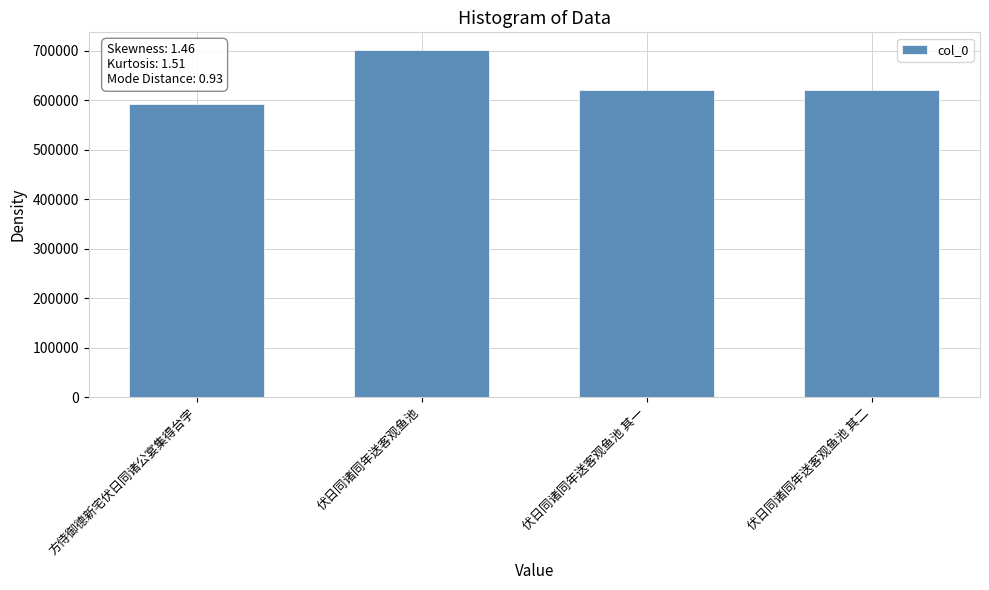

What is the label of the 2nd bar from the left?

伏日同诸同年送客观鱼池